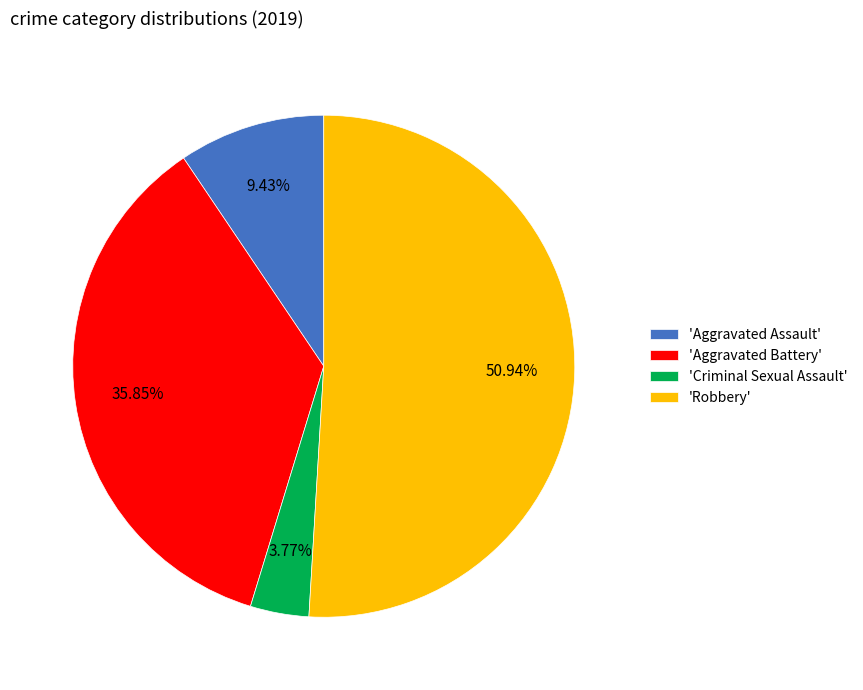

Is the sum of 'Criminal Sexual Assault' and 'Aggravated Assault' greater than half?

No